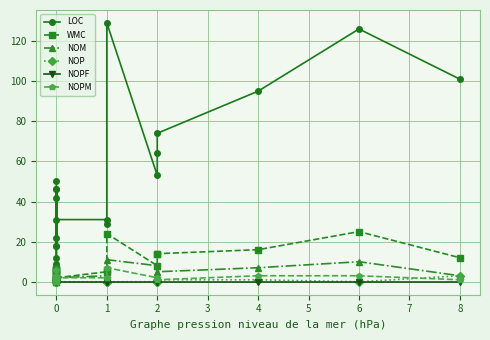

What are all the series names shown in the legend?

LOC, WMC, NOM, NOP, NOPF, NOPM